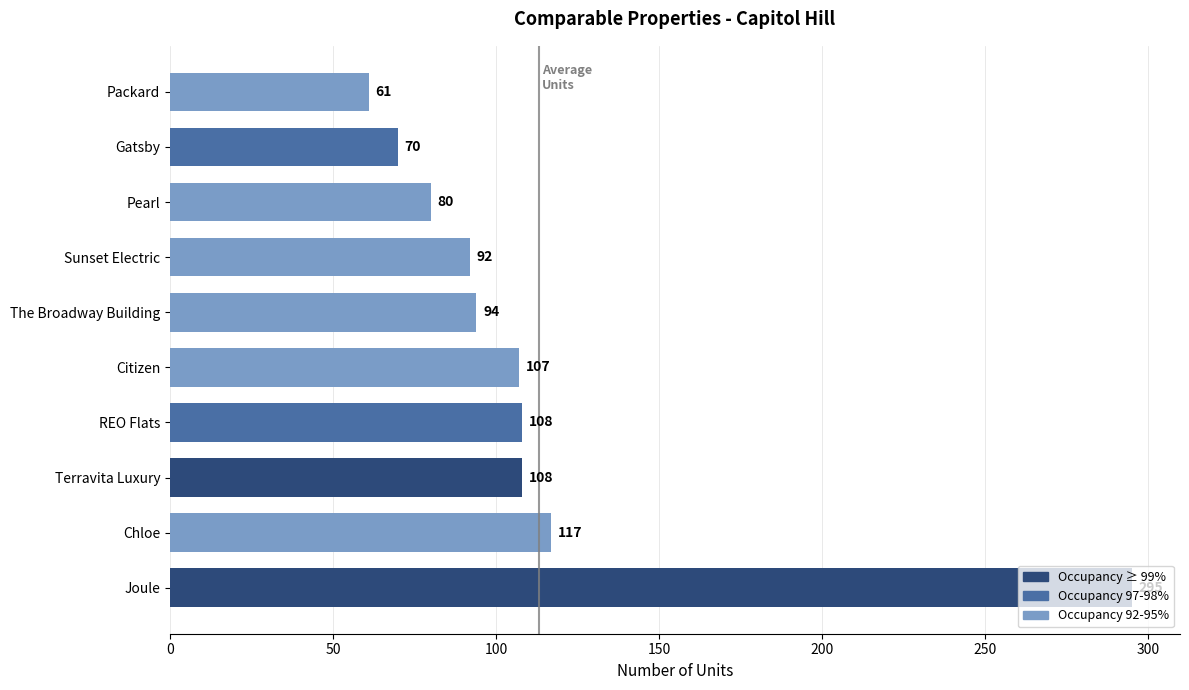

What is the approximate value at Sunset Electric?

92